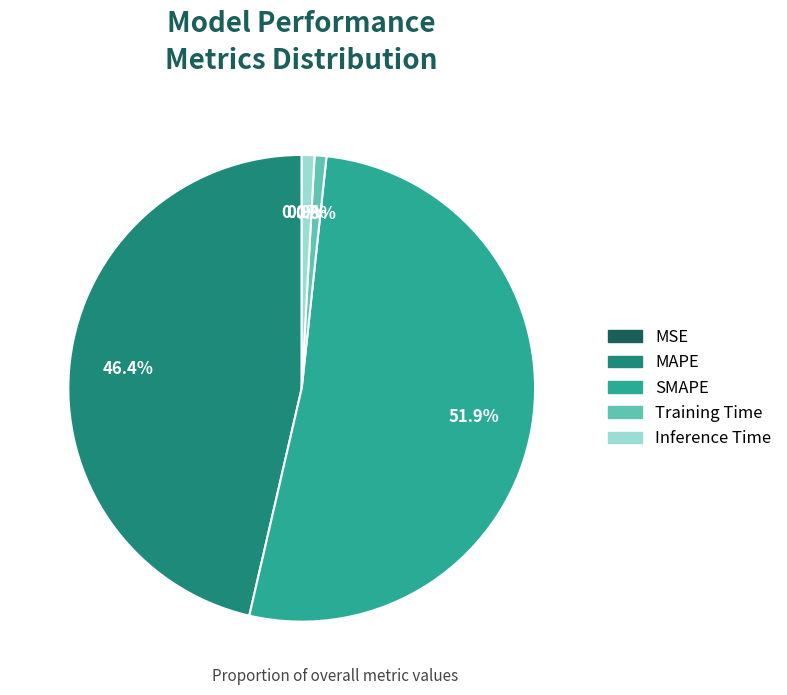

Do SMAPE and MAPE together represent more than half of the pie?

Yes